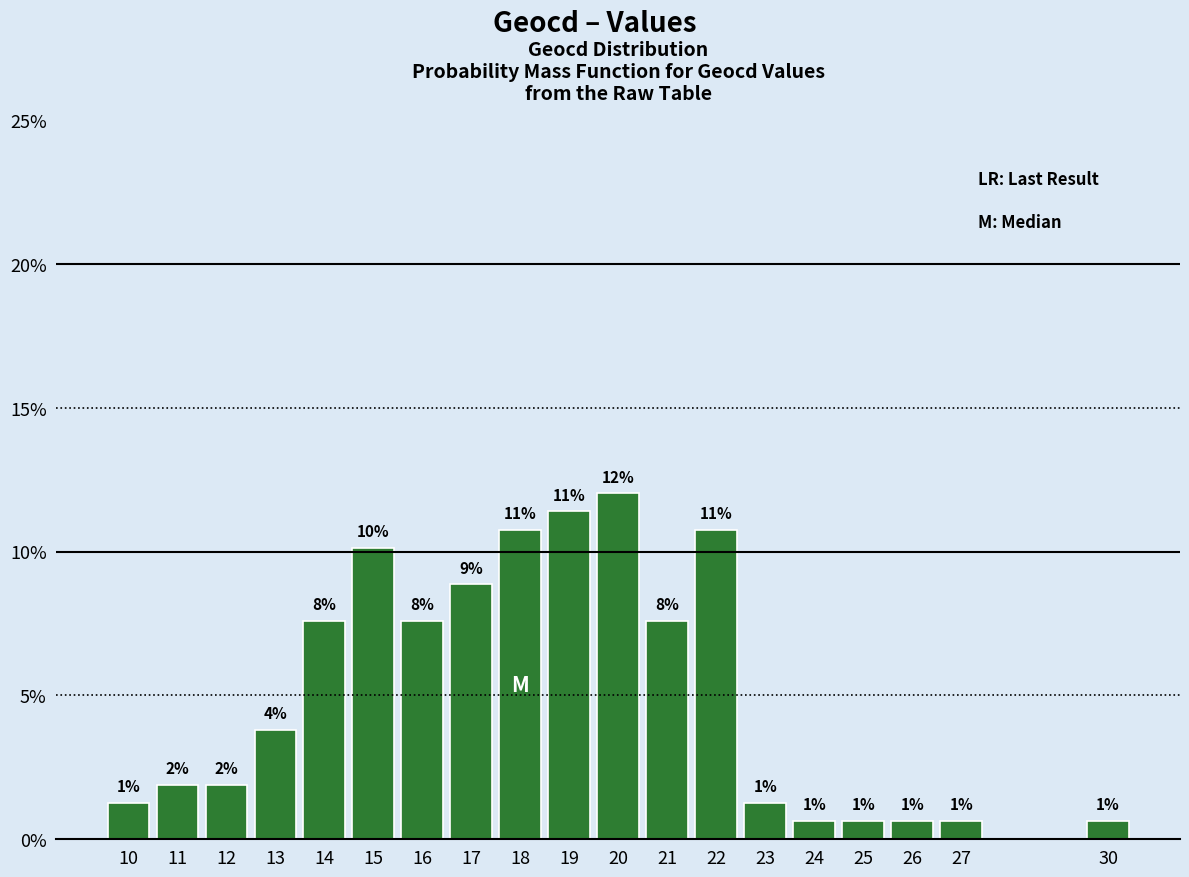

How many bars are there in total?

19